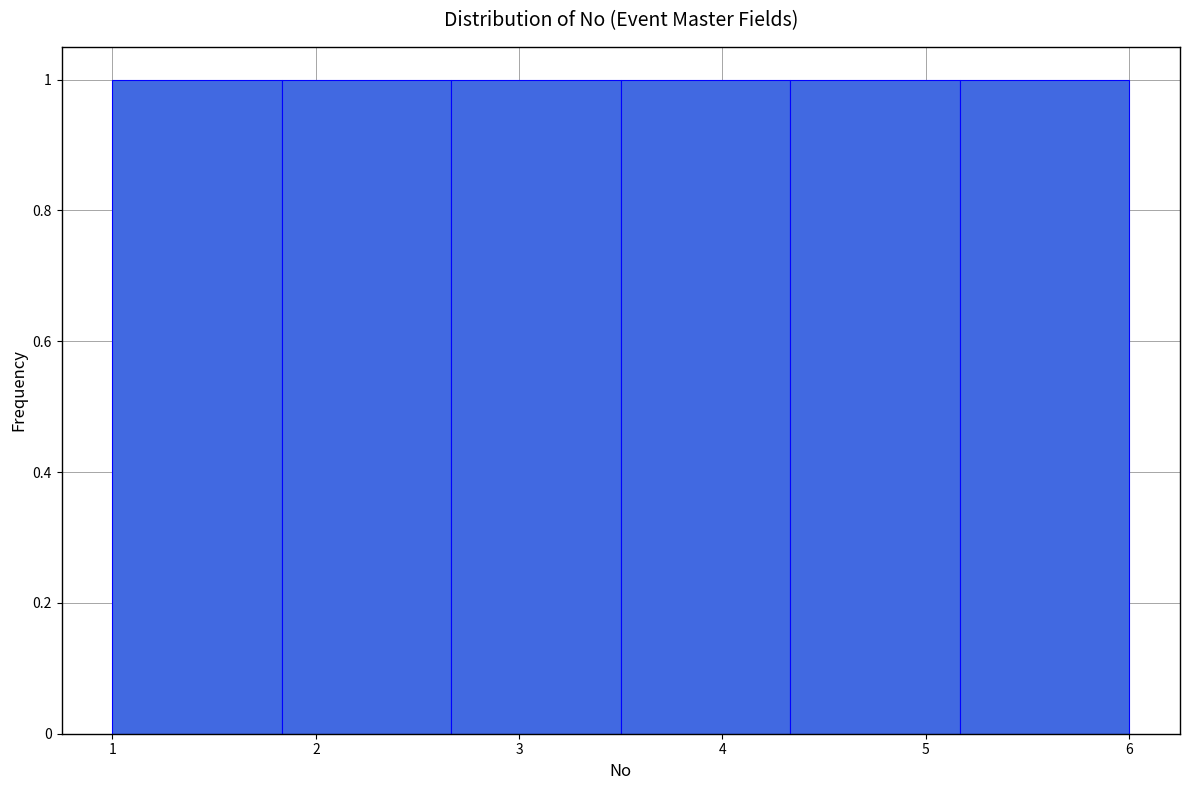

Reading left to right, list every bar in this chart as the range it spans on the x-axis followed by its height. Neither the bar edges nor the heights are printed on the chart, so give them approximately, as read against the axes.

1.0 to 1.8: 1
1.8 to 2.7: 1
2.7 to 3.5: 1
3.5 to 4.3: 1
4.3 to 5.2: 1
5.2 to 6.0: 1